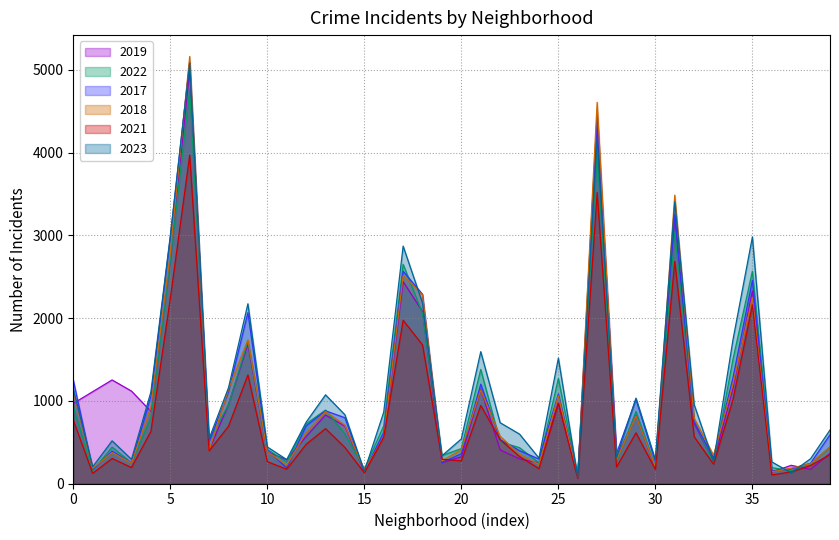

Which series has the widest spread of values?

2018